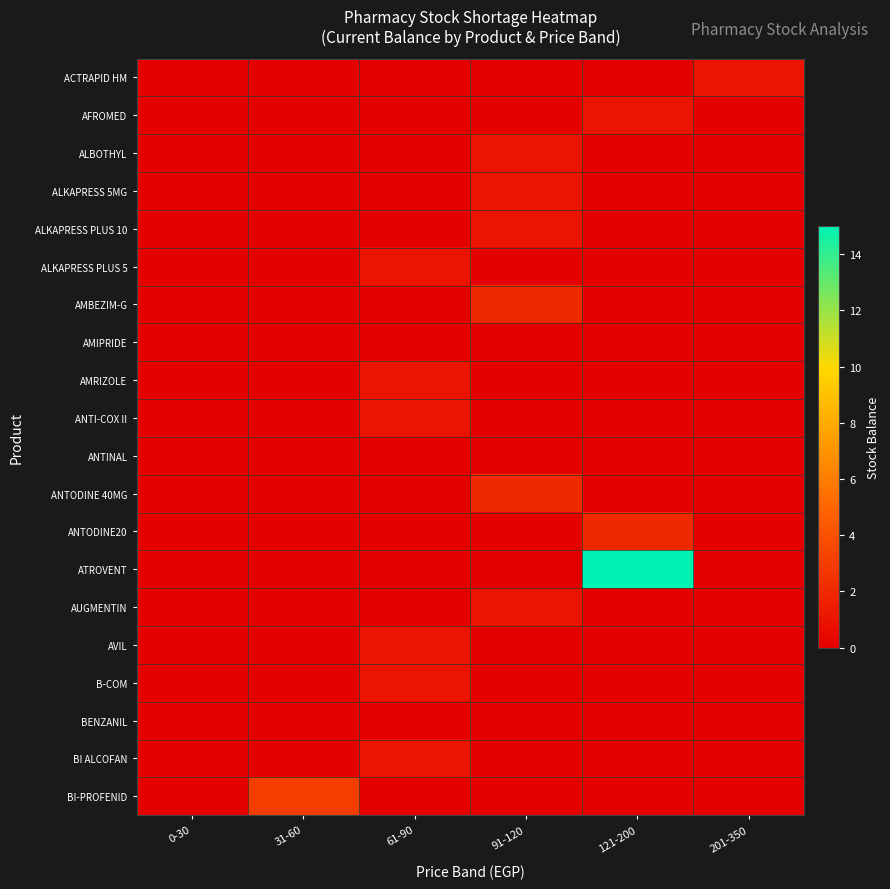

At which category is the sum across all series the highest?

121-200